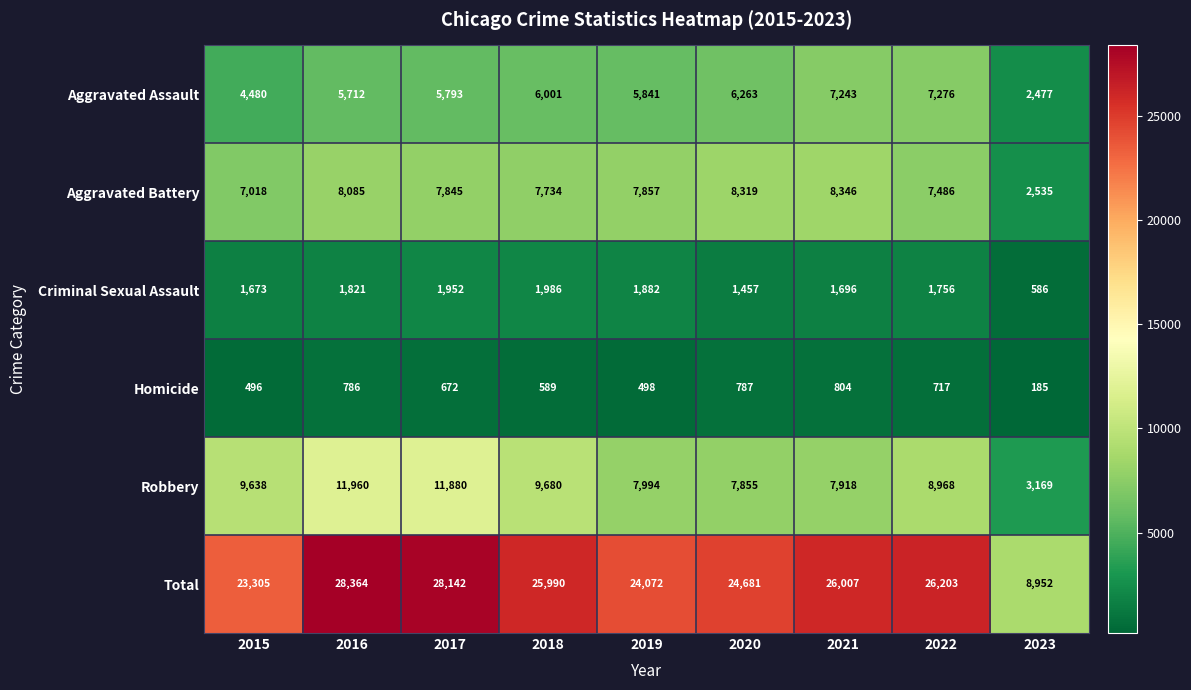

What is the difference between the highest and lowest values at 2016?

27578